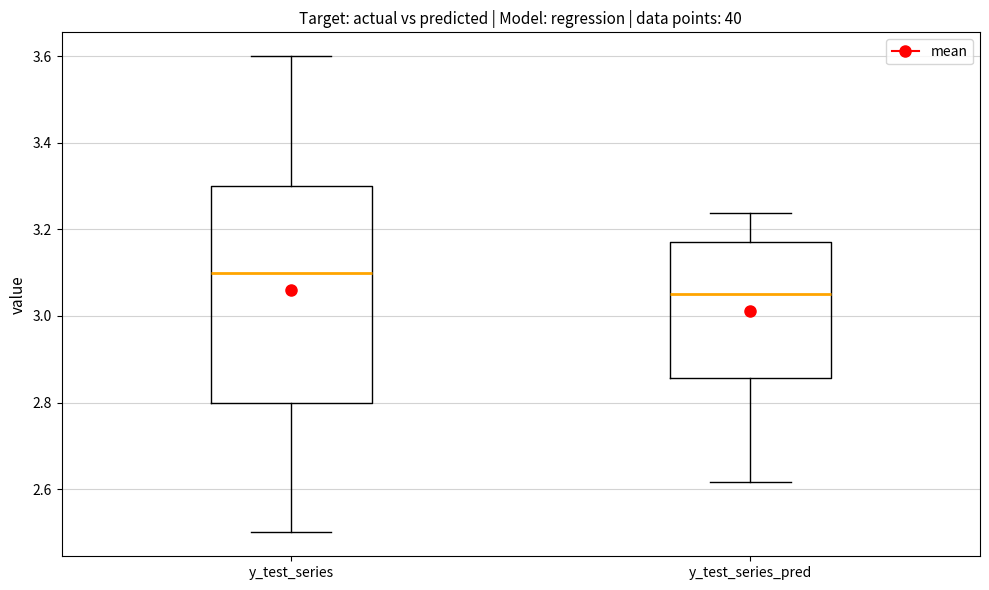

Reading left to right, transcribe this box plot: for each box, give where its median line is, the range the box spans, and where its two whiskers end, as read against the y-axis. The values are not printed on the chart, so give them approximately, as read against the axis.

y_test_series: median 3.10, box 2.80 to 3.30, whiskers 2.50 to 3.60
y_test_series_pred: median 3.06, box 2.86 to 3.18, whiskers 2.62 to 3.24